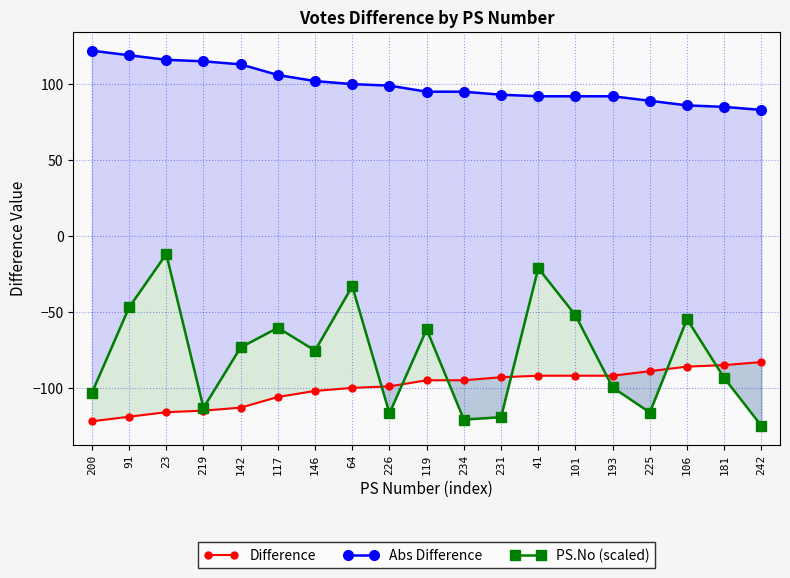

Is it true that Abs Difference equals 83.0 at 242?

True